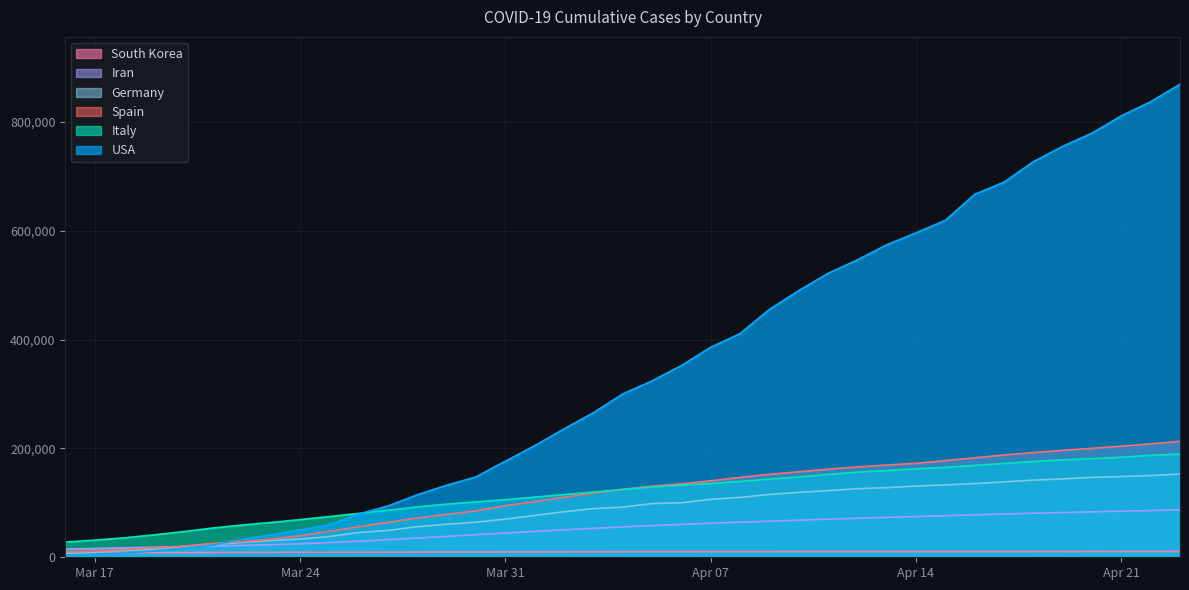

What is the label of the 21st point from the left?

2020-04-05